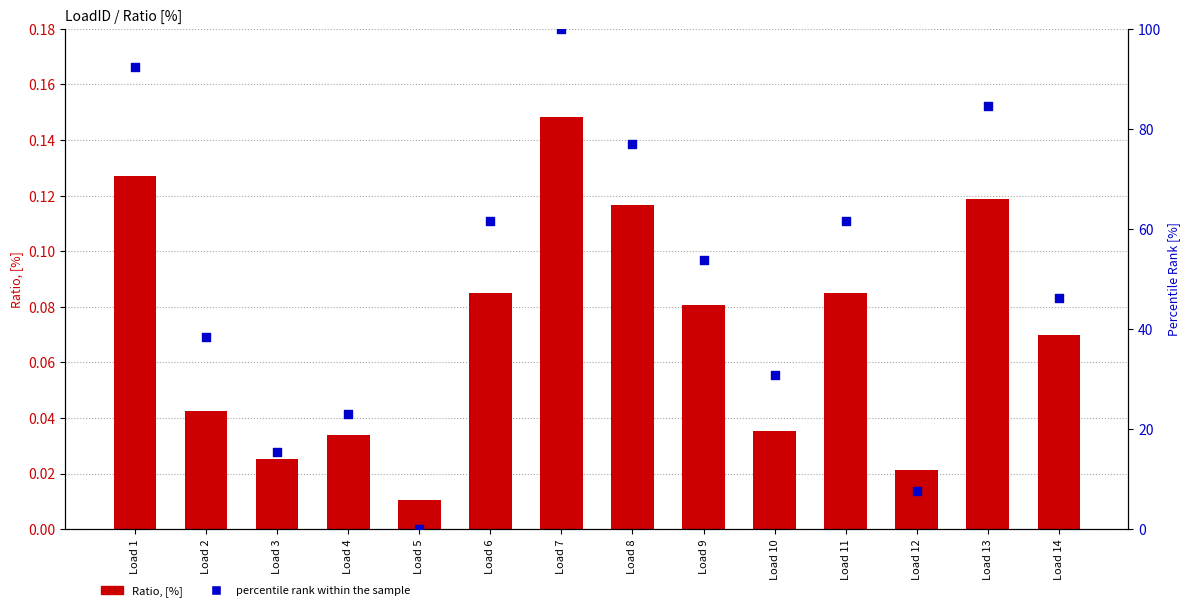

Is the value of Ratio, [%] at Load 8 greater than the value of percentile rank within the sample at Load 7?

No